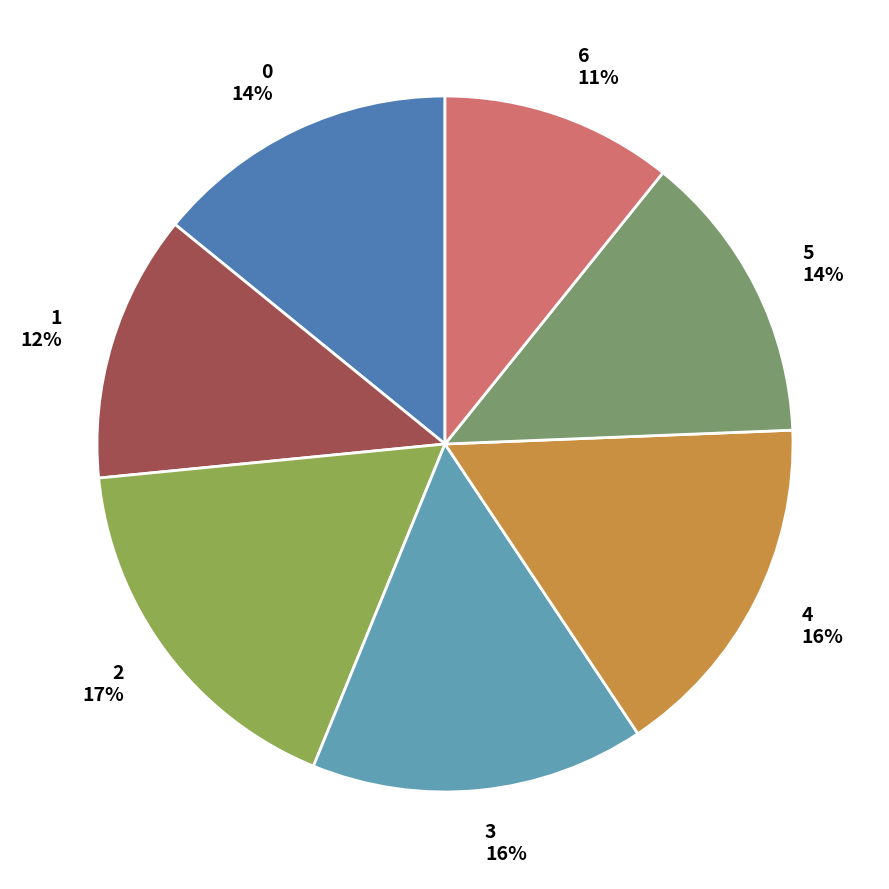

Is 4 the majority of the pie?

No